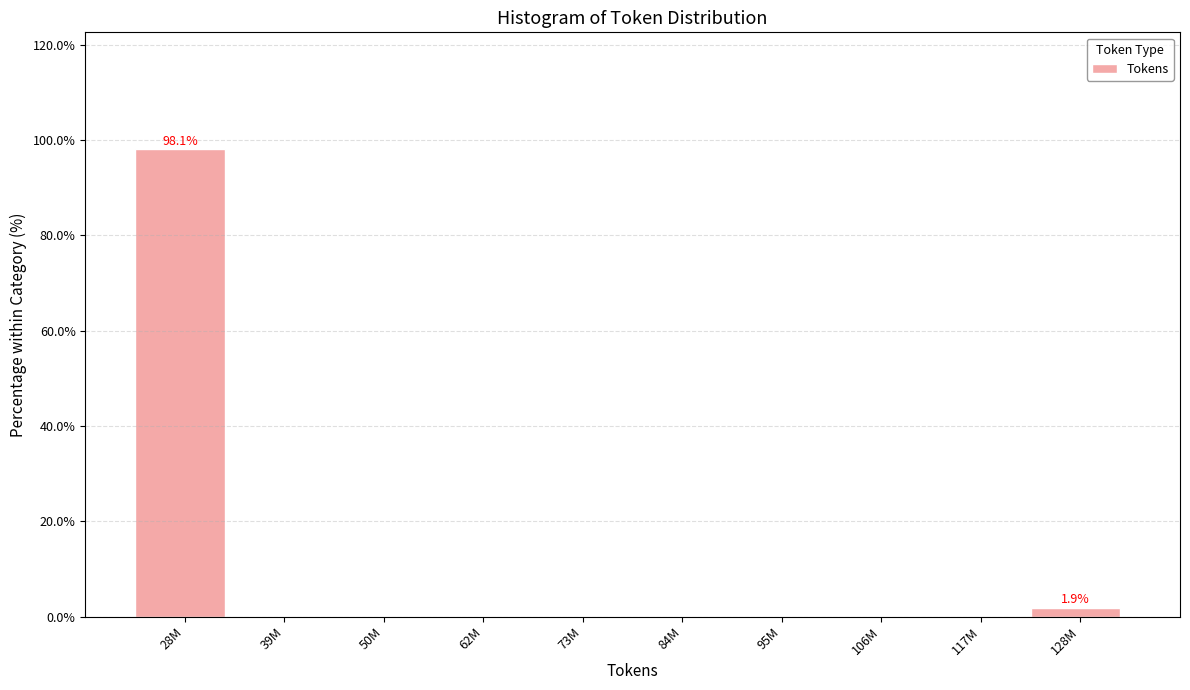

Reading left to right, extract all data points from this chart.

28M=98.1	39M=0.0	50M=0.0	62M=0.0	73M=0.0	84M=0.0	95M=0.0	106M=0.0	117M=0.0	128M=1.9